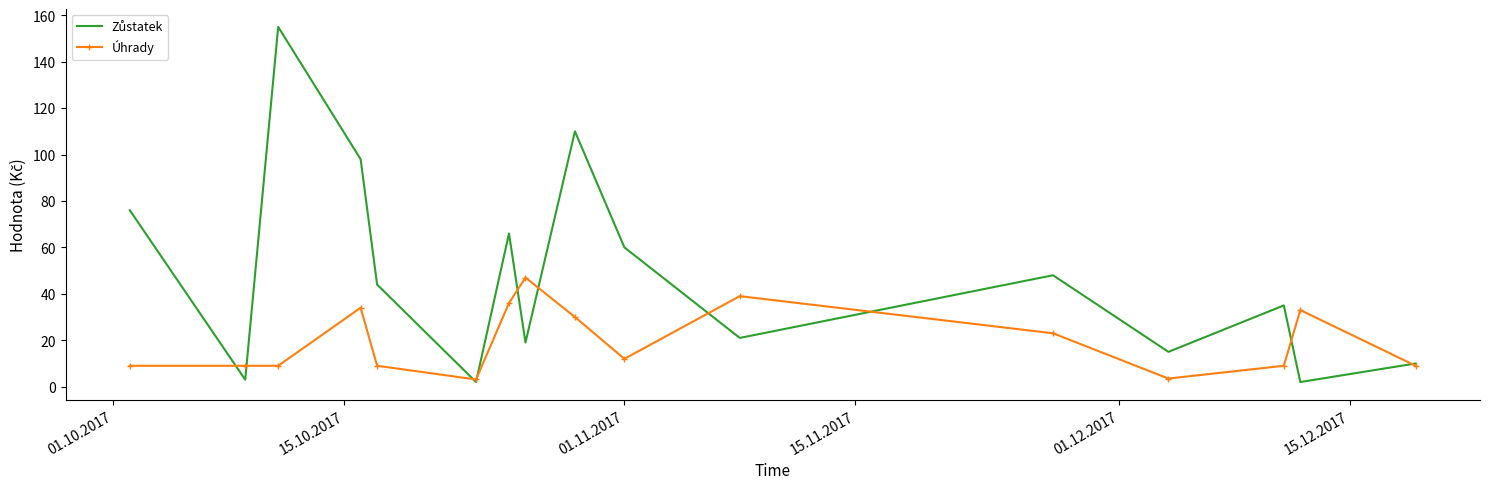

What is the minimum value shown in the chart?

2.0